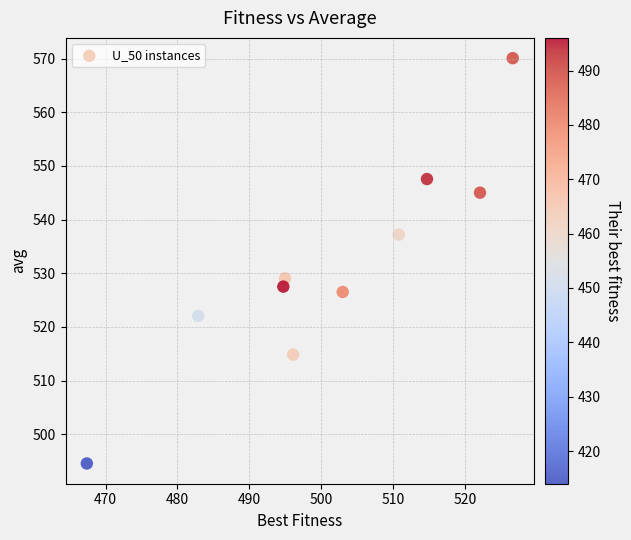

What is the average Y value?

531.4